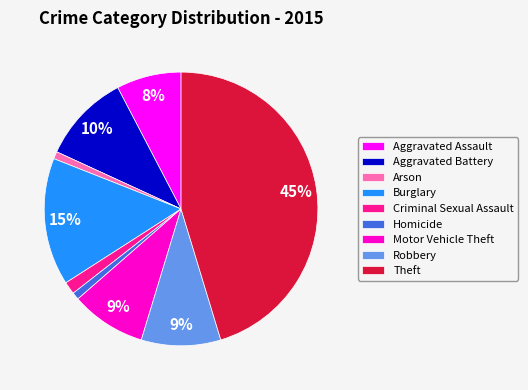

Count the number of slices in the pie.

9